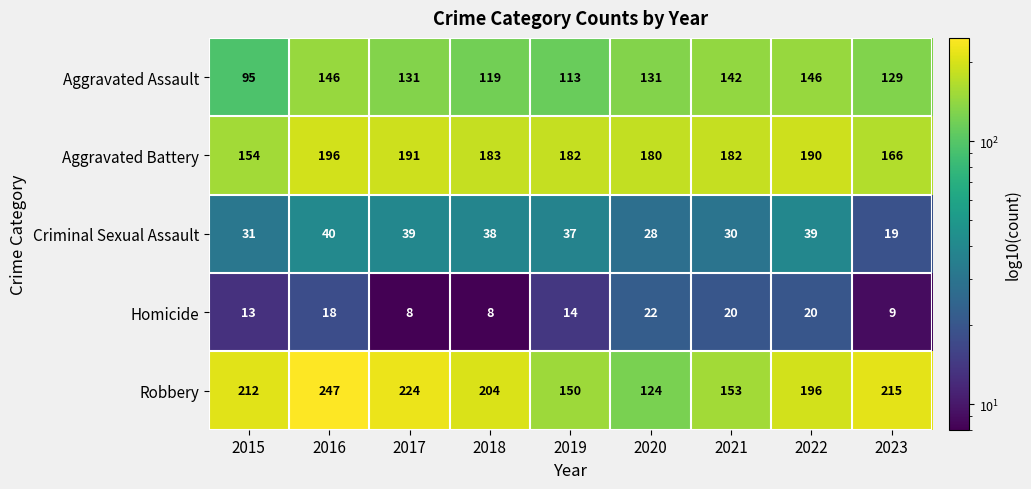

Which category has the lowest value in the Aggravated Battery series?

2015